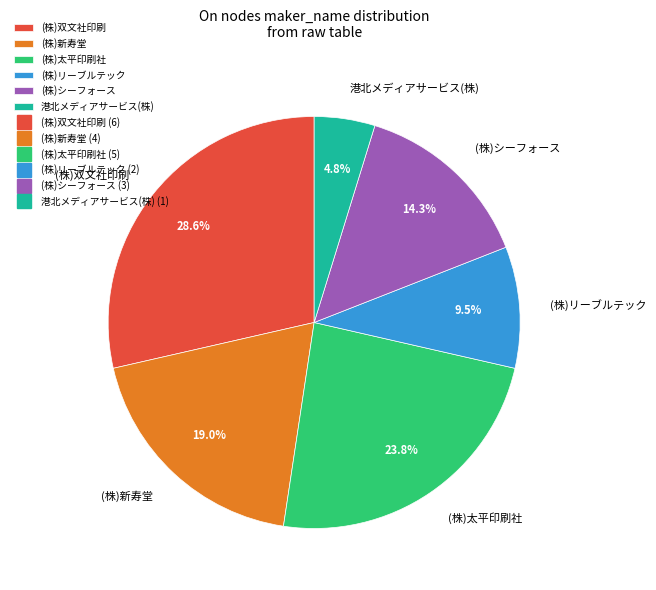

Approximately how many times larger is the value at (株)リーブルテック compared to (株)新寿堂?

0.5